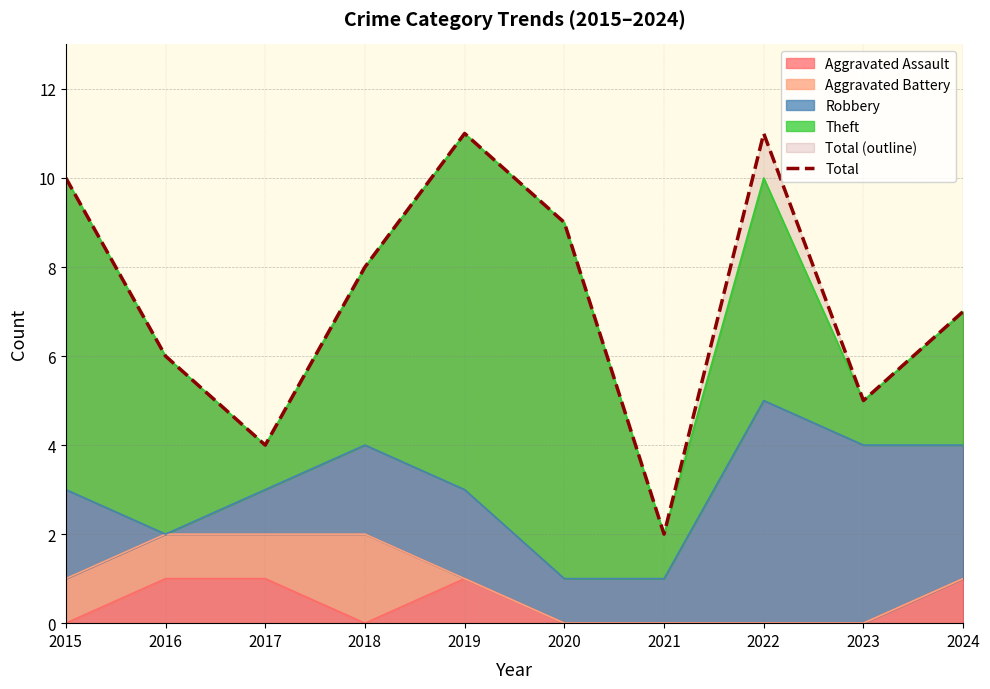

Between 2015 and 2023, which is larger?

2015